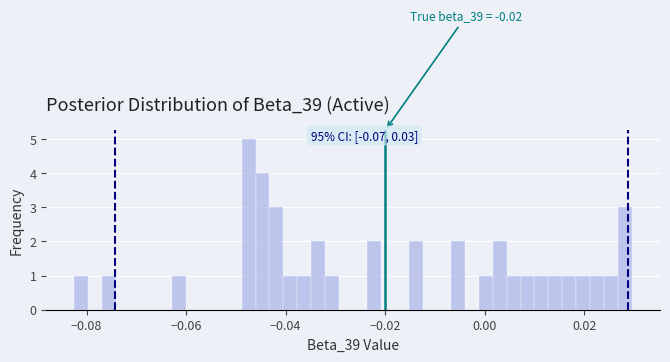

Read against the x-axis, roughly where is the centre of the tallest bar?

-0.048